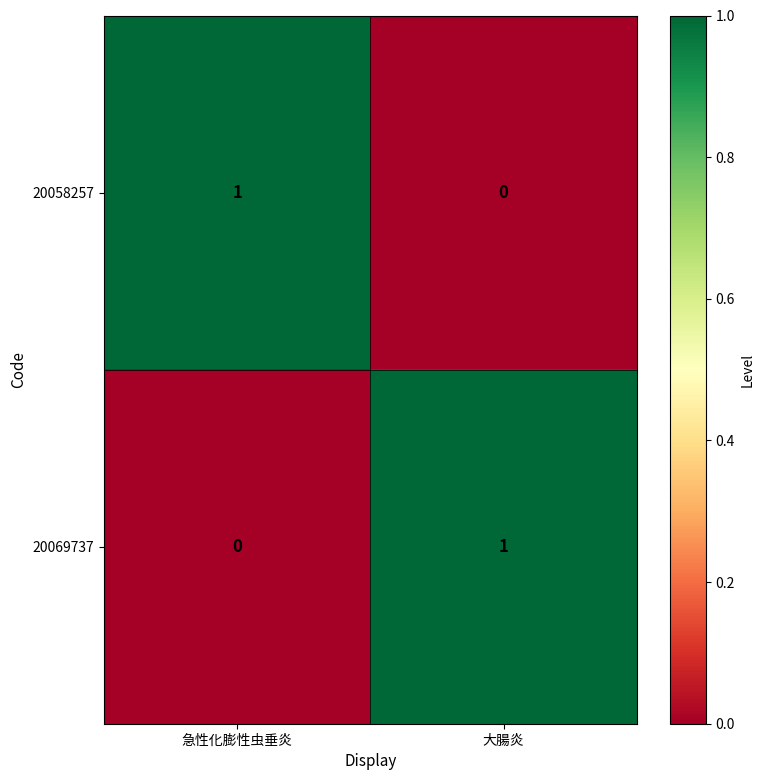

The 20069737 series shows 1 at 急性化膨性虫垂炎. True or false?

False